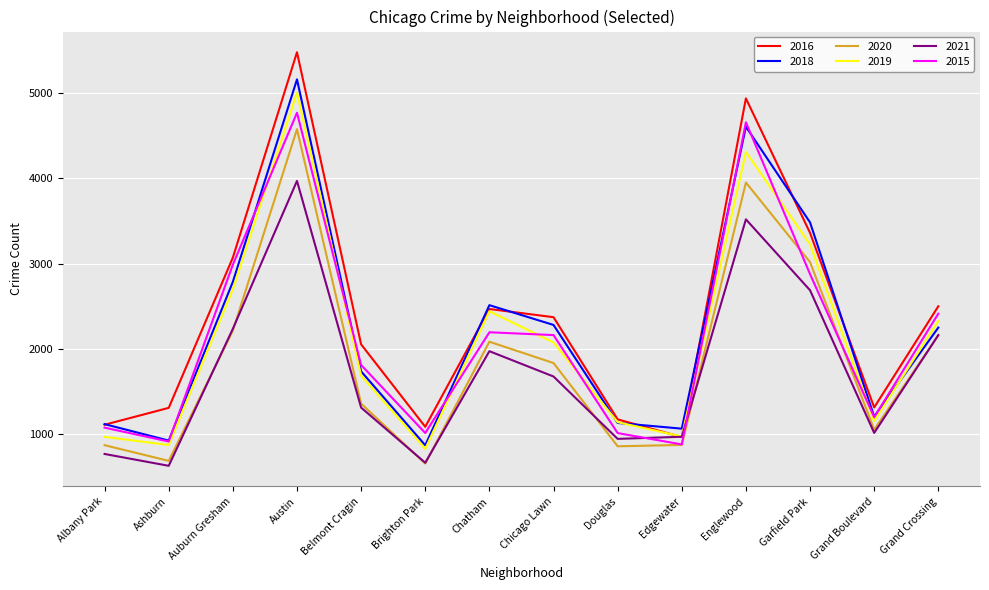

How many categories are shown in the chart?

14